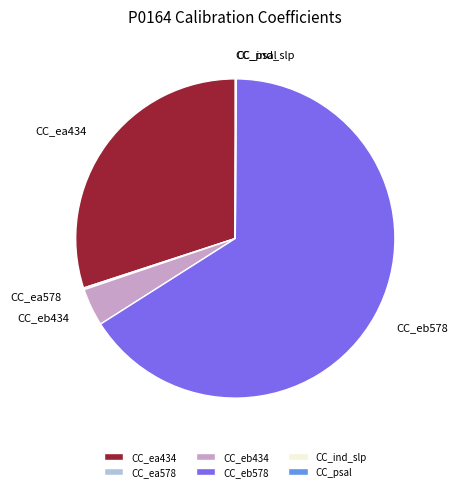

Which slice is the largest?

CC_eb578